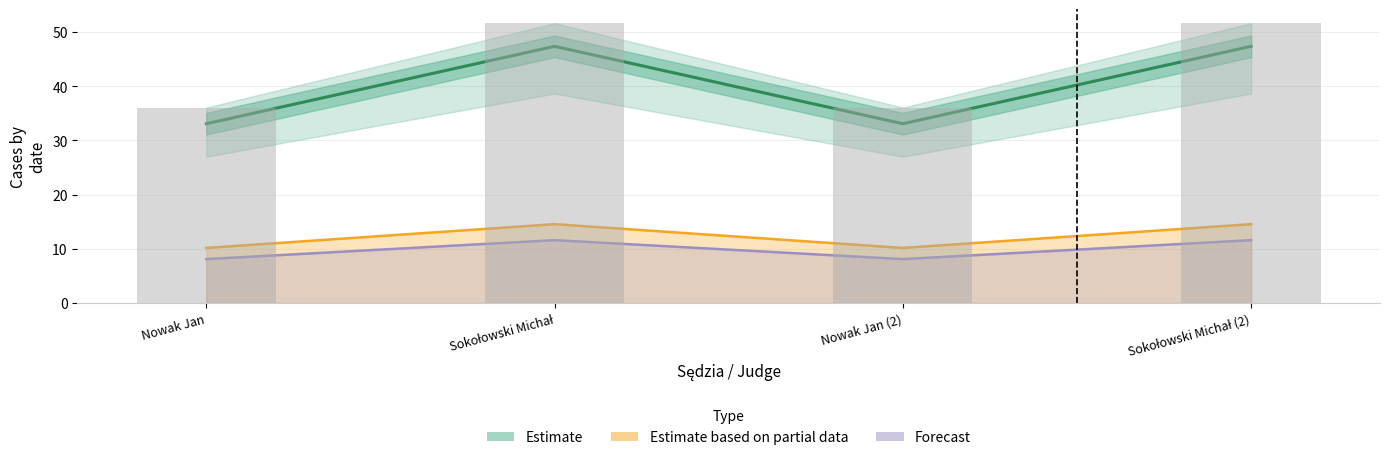

Reading right to left, transcribe all the data shown in this chart.

Estimate: Sokołowski Michał (2)=47.4	Nowak Jan (2)=33.1	Sokołowski Michał=47.4	Nowak Jan=33.1
Estimate based on partial data: Sokołowski Michał (2)=14.5	Nowak Jan (2)=10.2	Sokołowski Michał=14.5	Nowak Jan=10.2
Forecast: Sokołowski Michał (2)=11.6	Nowak Jan (2)=8.1	Sokołowski Michał=11.6	Nowak Jan=8.1